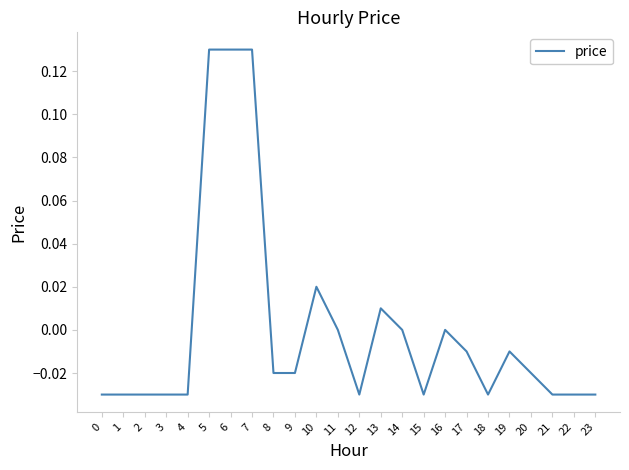

Which has a higher value, 9 or 12?

9